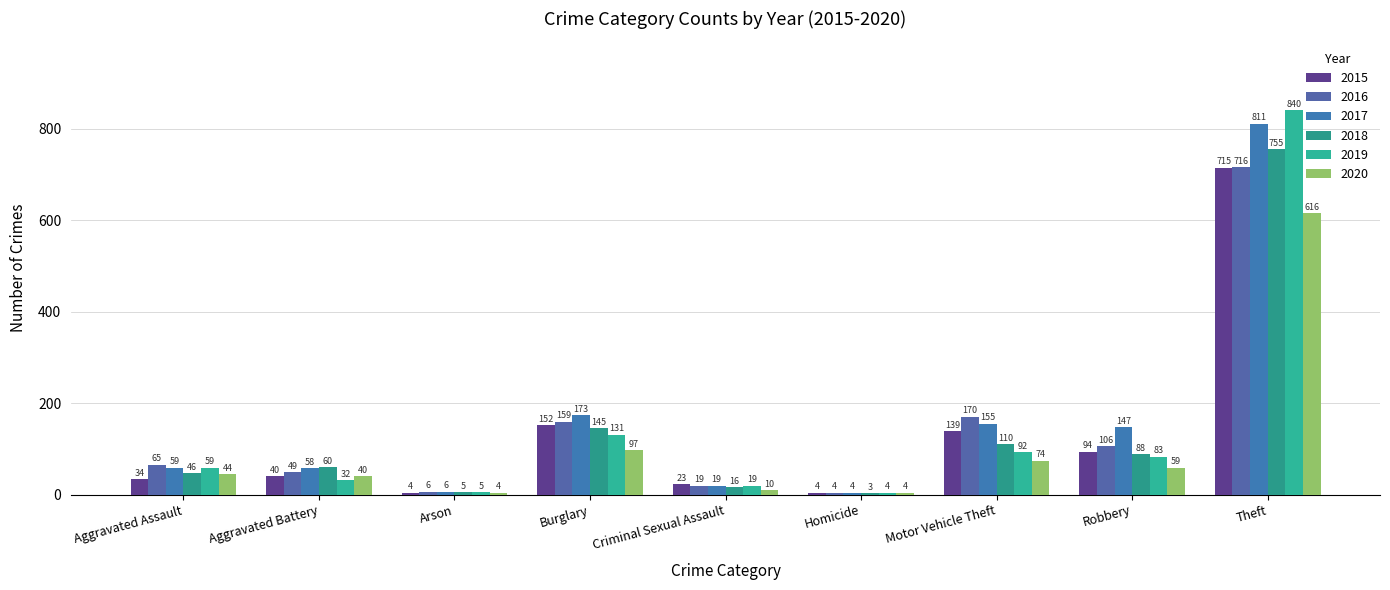

Are the bars horizontal?

No